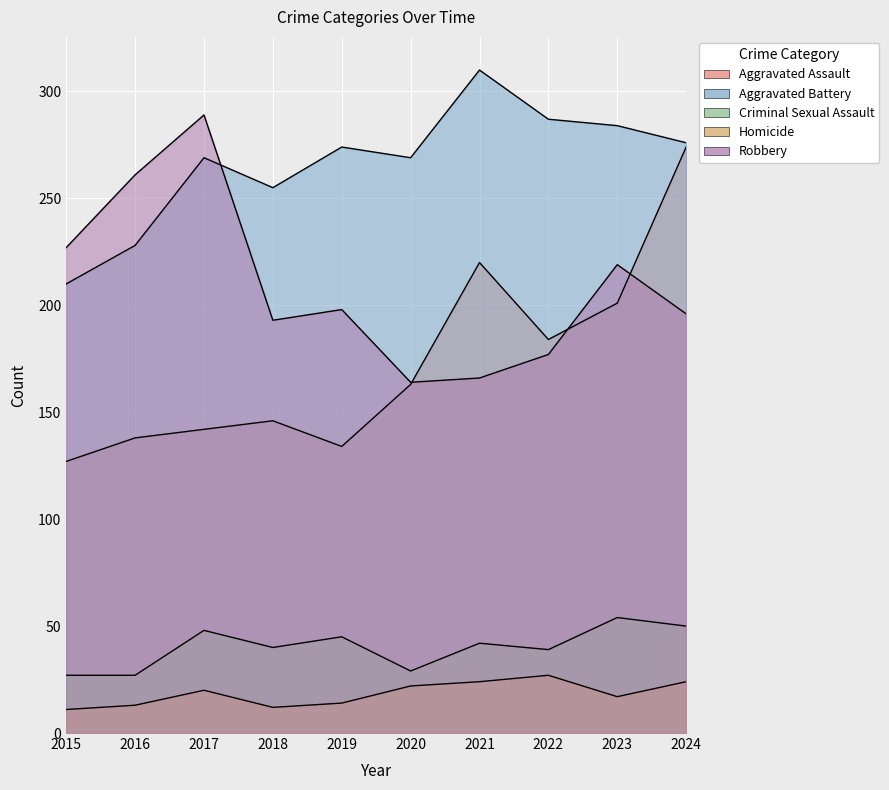

Between 2021 and 2016, which is larger?

2021